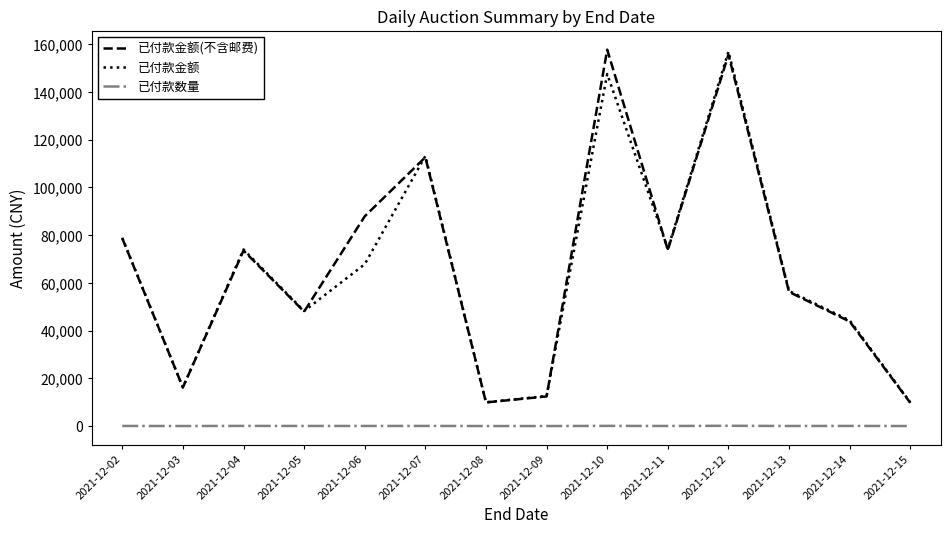

True or false: 已付款金额(不含邮费) has a value of 9908 at 2021-12-08.

True